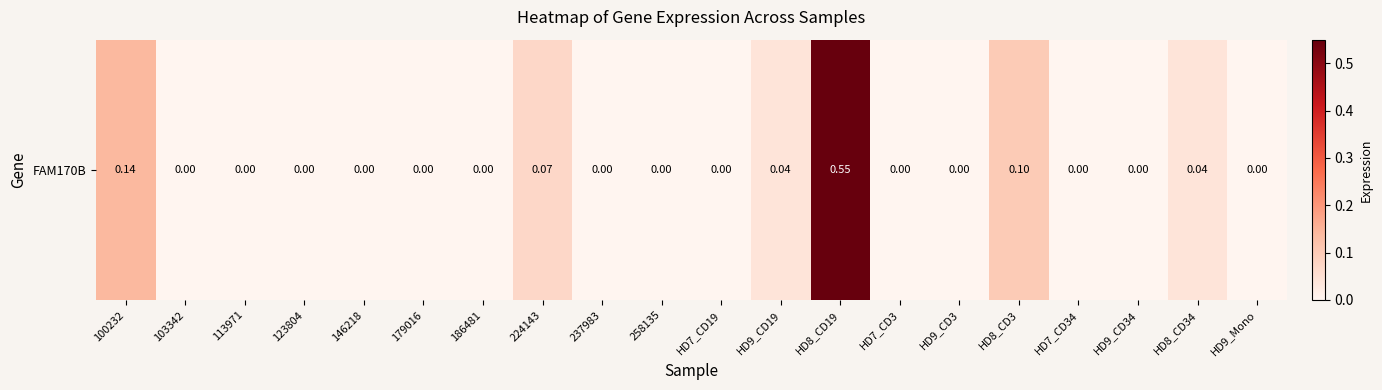

The value at HD7_CD19 is -0.3. True or false?

False